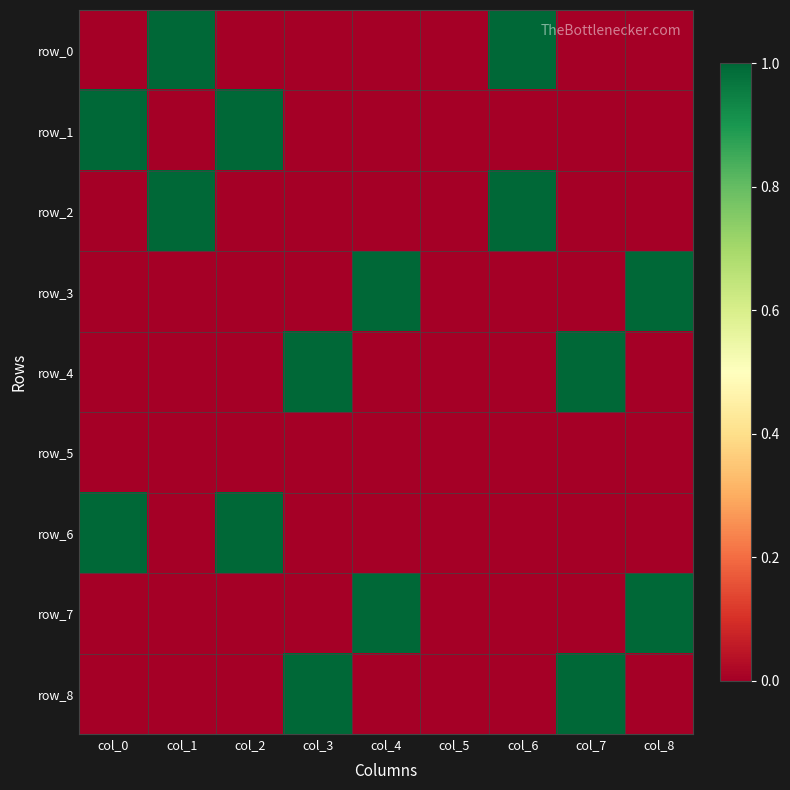

Which label corresponds to the largest value in the chart?

col_1